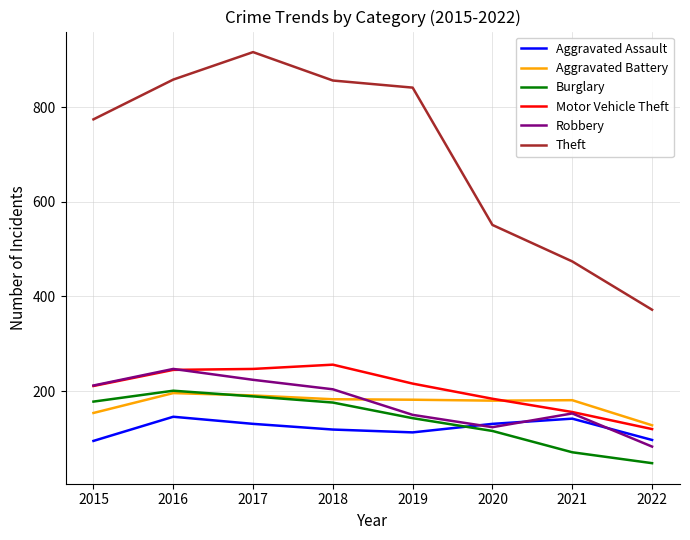

Which label corresponds to the largest value in the chart?

2017